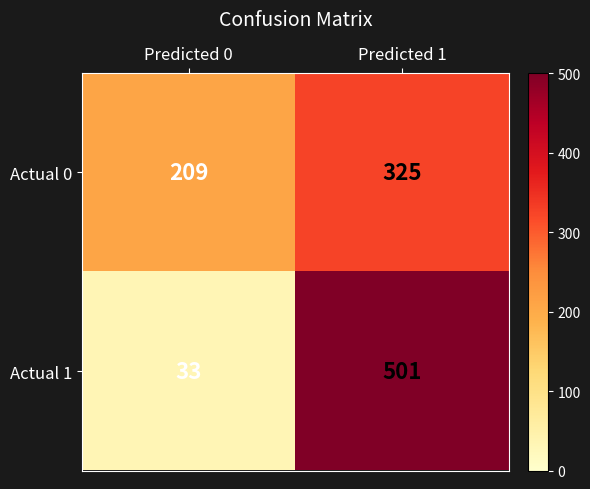

Reading right to left, extract all data points from this chart.

Actual 0: Predicted 1=325	Predicted 0=209
Actual 1: Predicted 1=501	Predicted 0=33